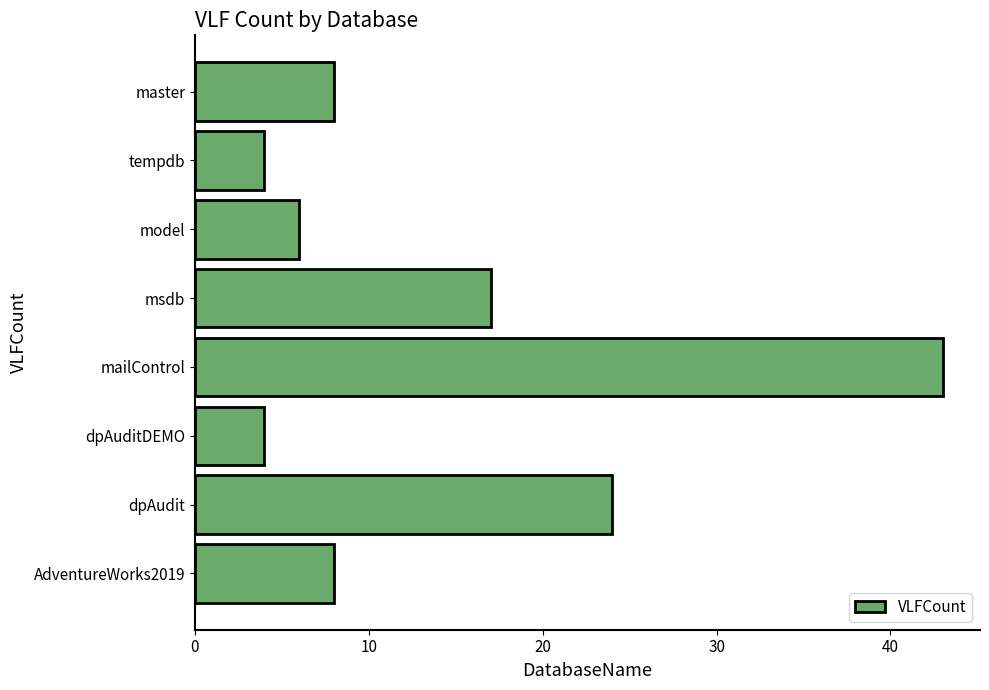

What is the value of the 7th bar from the top?

24